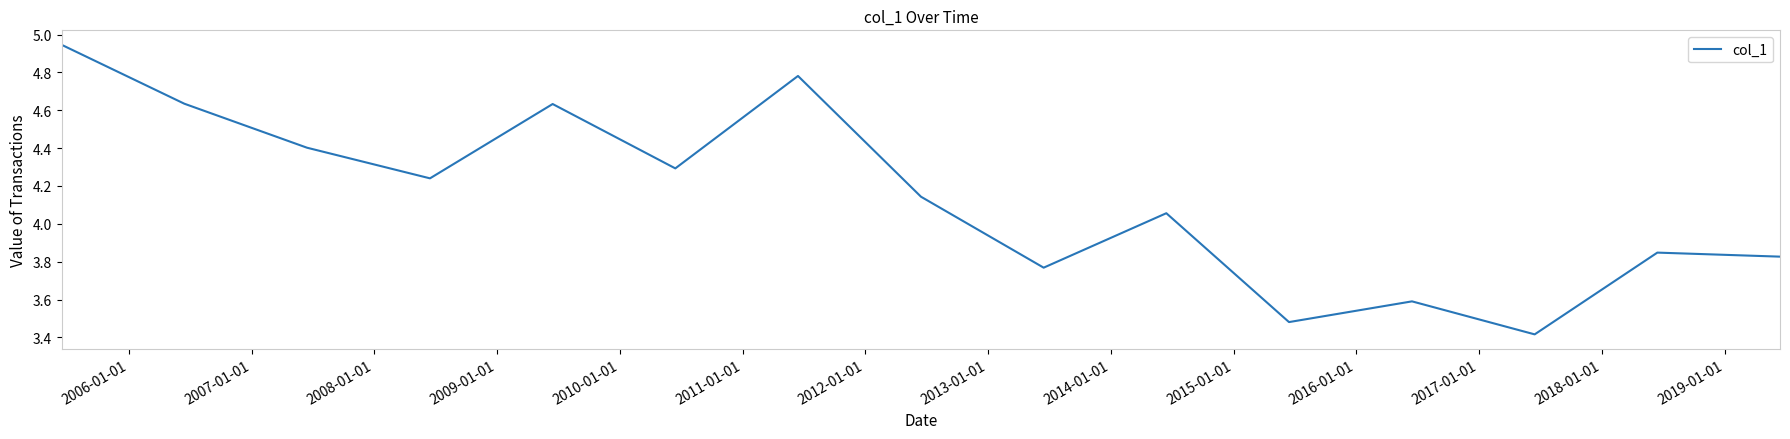

What is the smallest value displayed?

3.4